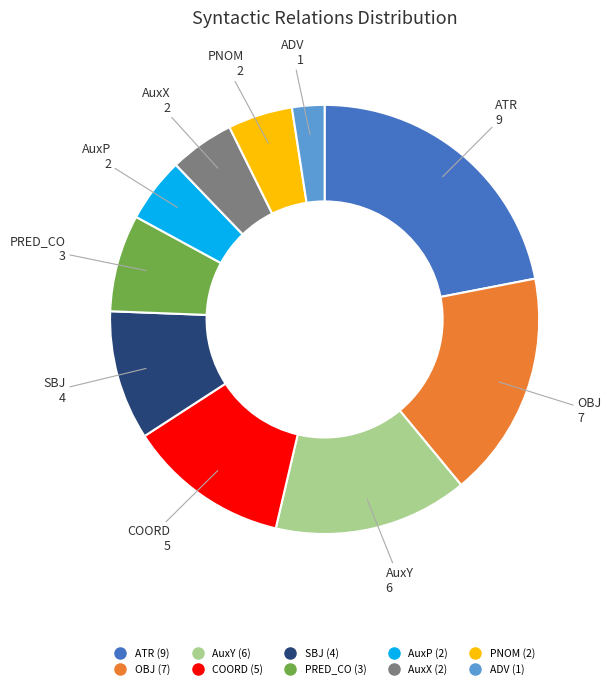

Does AuxP represent more than half of the total?

No